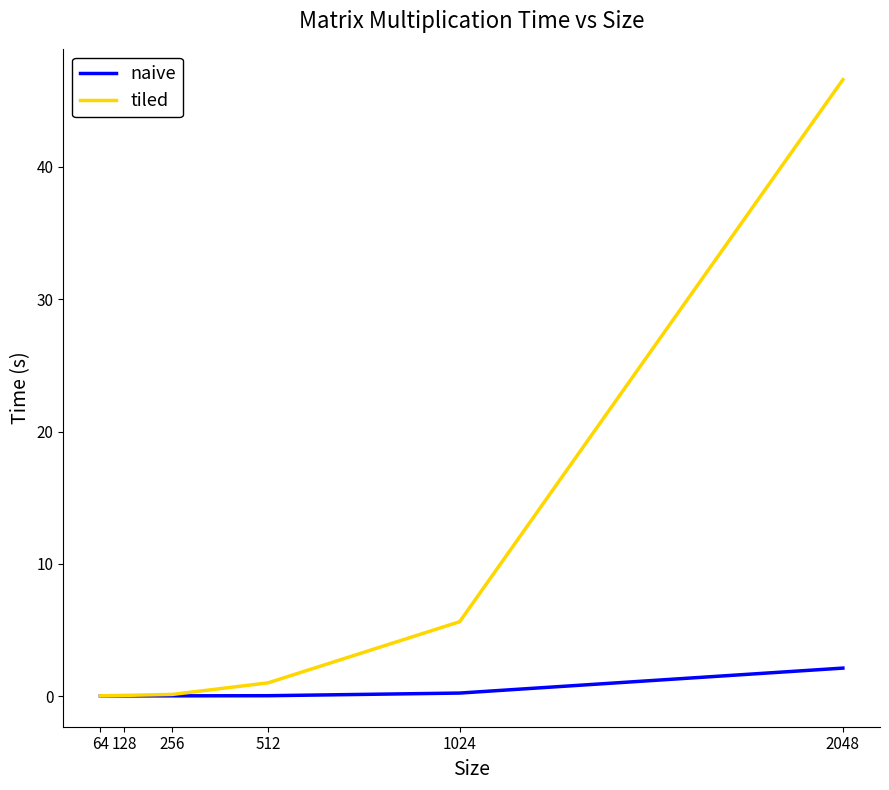

At which category is the sum across all series the highest?

2048